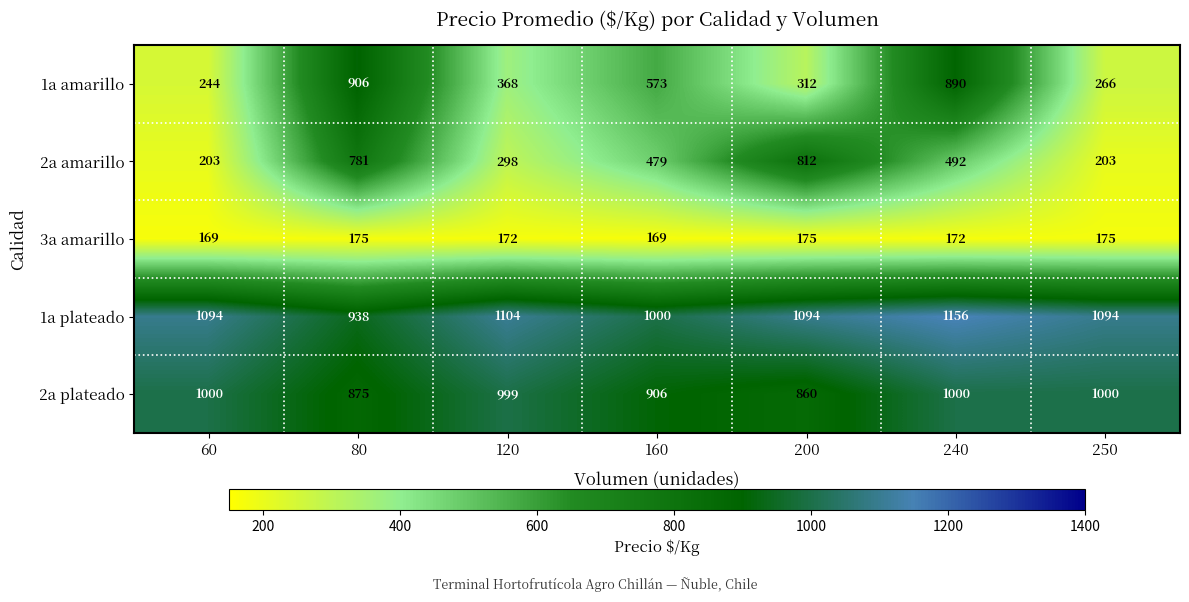

Is it true that 3a amarillo equals 84 at 240?

False